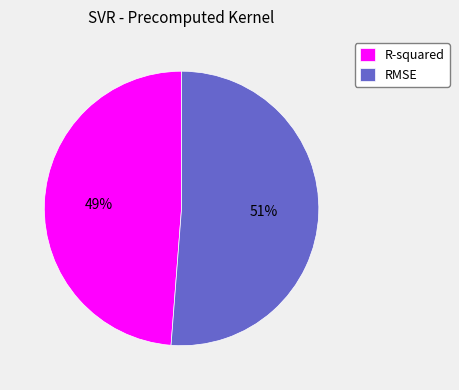

To the nearest percent, what portion does RMSE represent?

51%